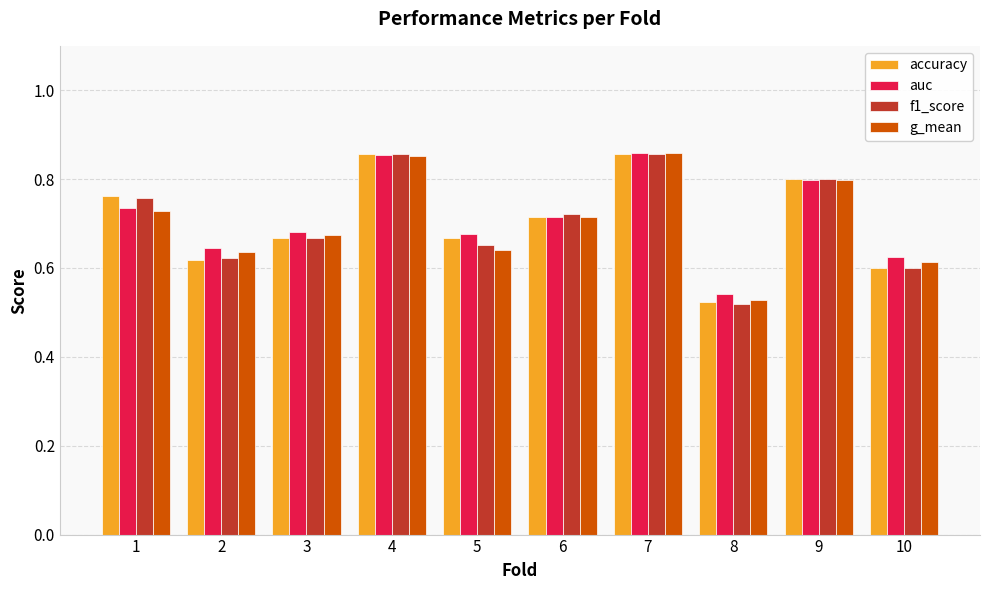

Which series changed the most between 7 and 9?

auc